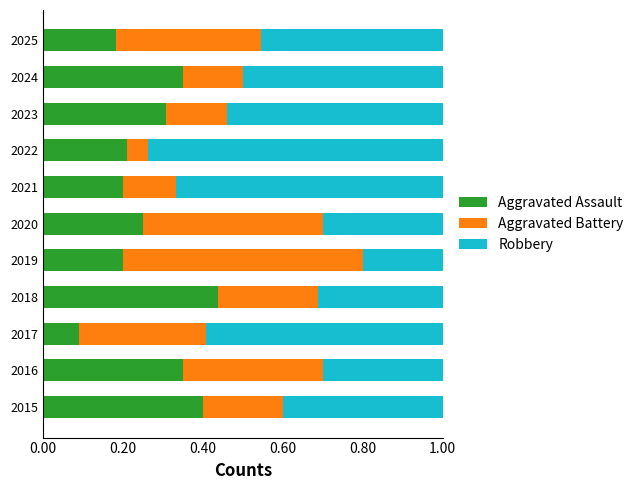

At which label does Aggravated Assault reach its peak?

2018